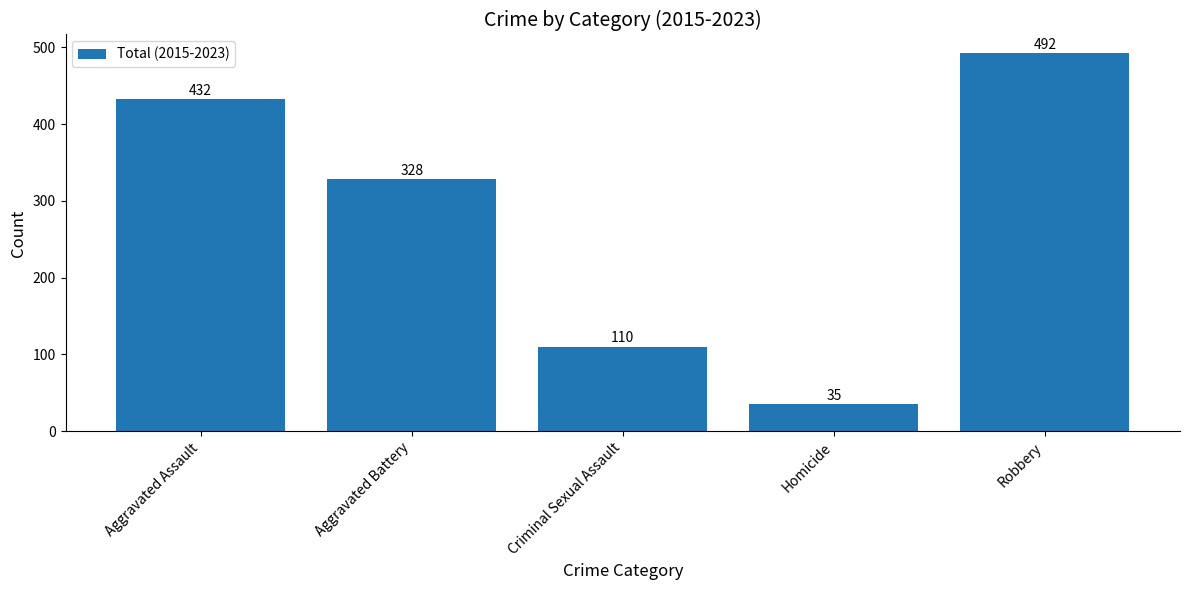

What is the minimum value shown in the chart?

35